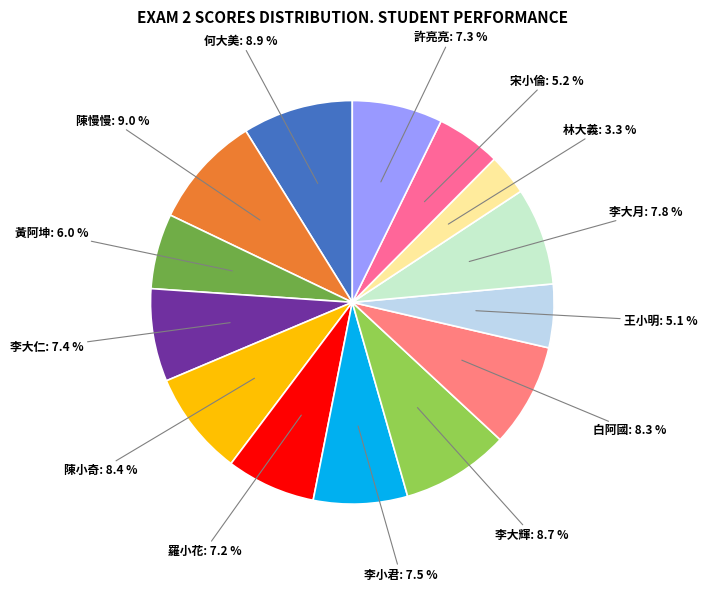

To the nearest percent, what portion does 陳慢慢 represent?

9%